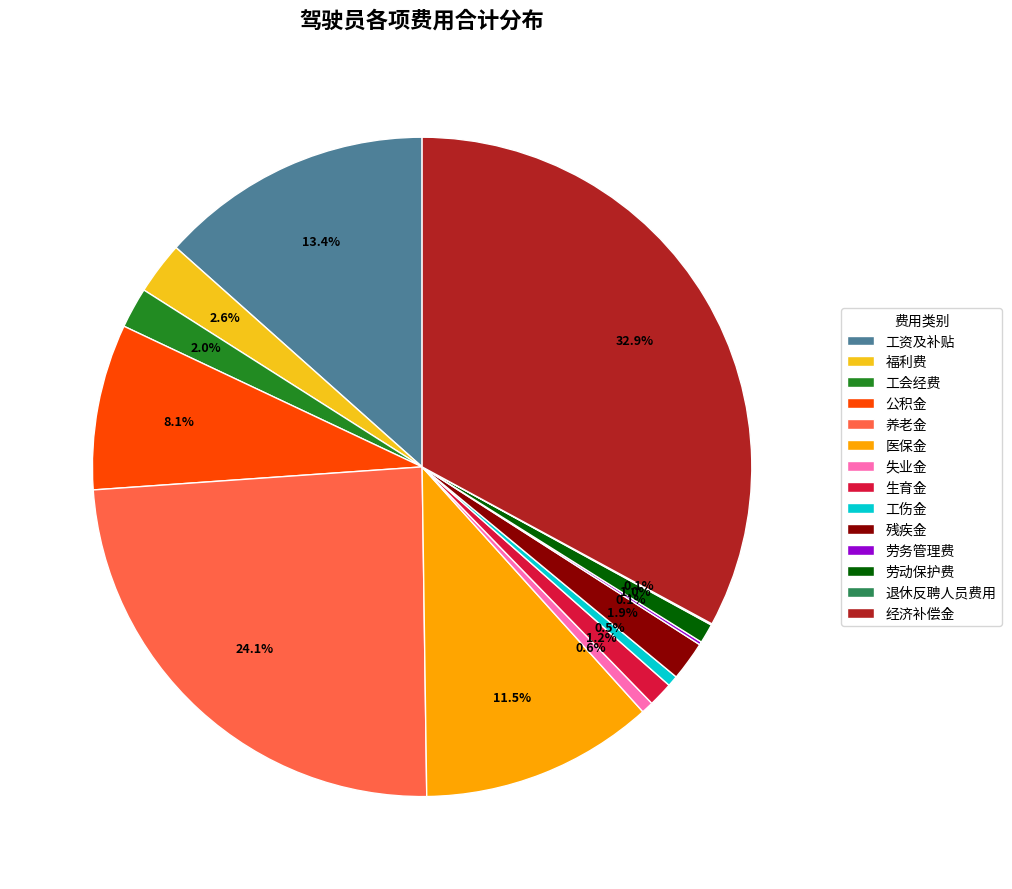

Combined, what portion of the pie is 工会经费 and 经济补偿金?

34.9%